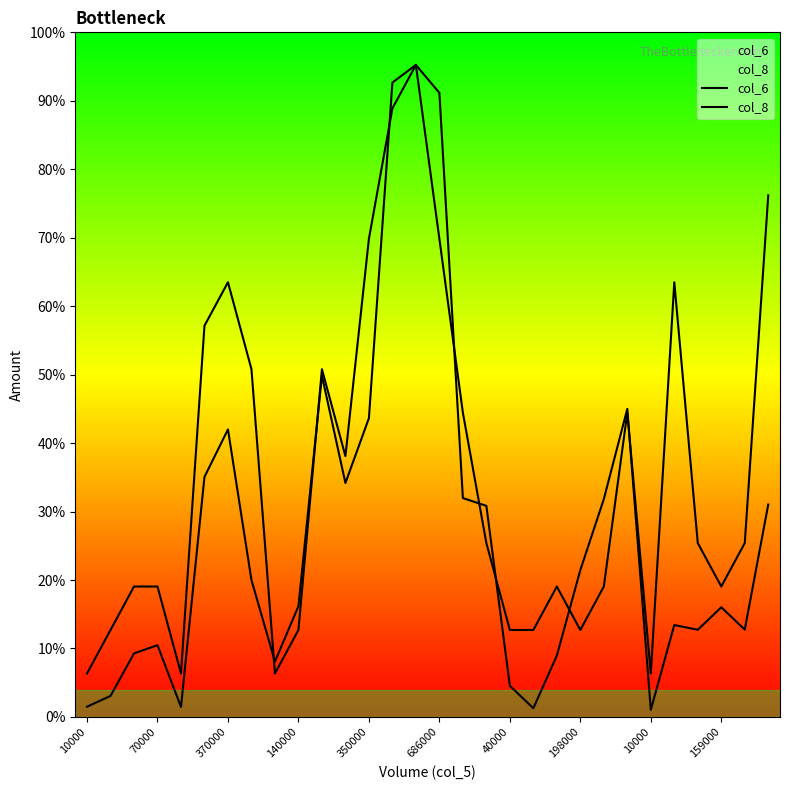

Which series has the widest spread of values?

col_6